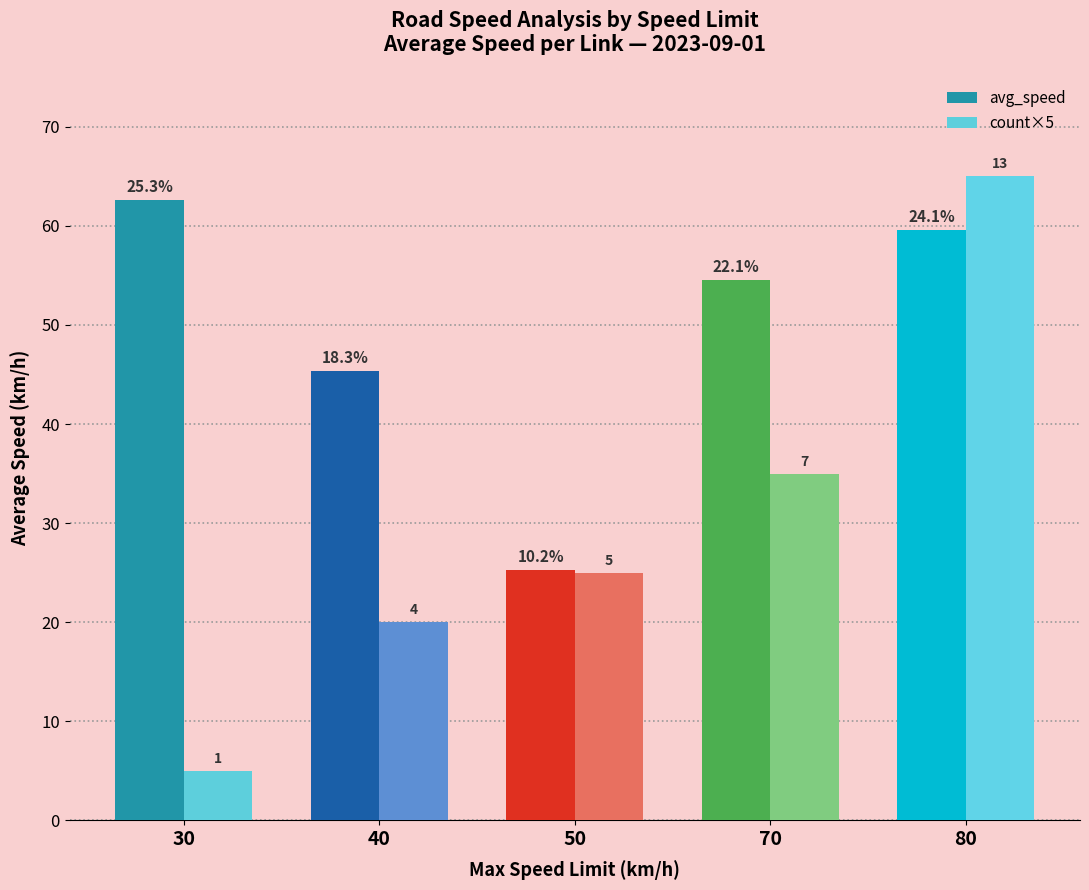

Which series has the largest total across all categories?

avg_speed